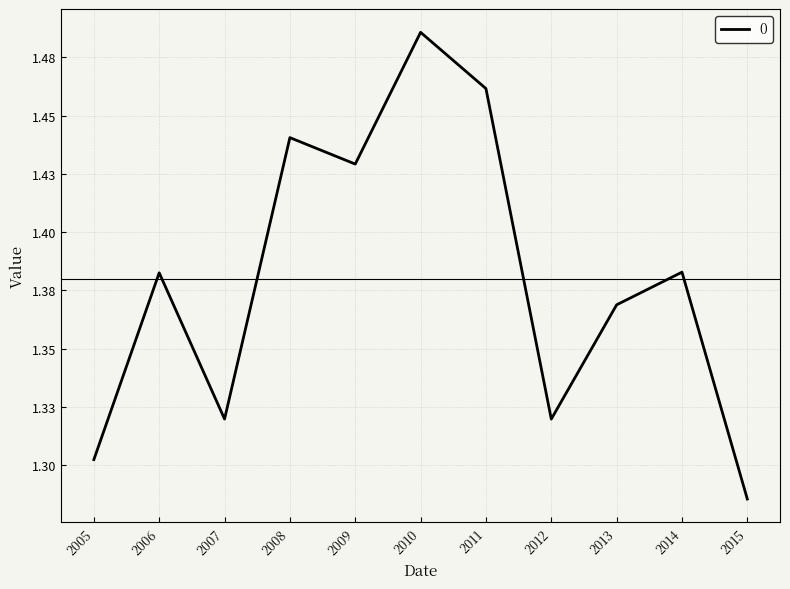

At which category does the chart reach its minimum across all series?

2015